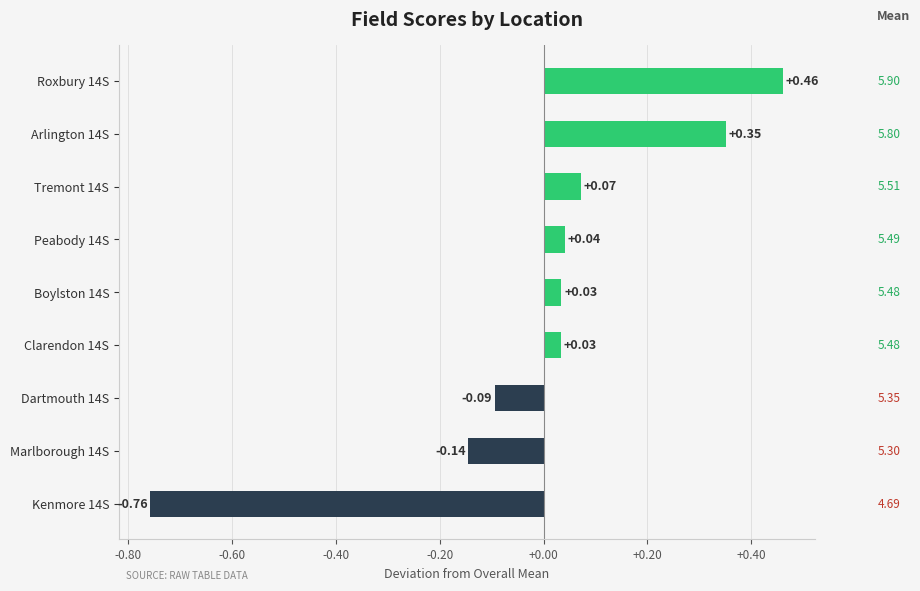

What is the difference between the values at Boylston 14S and Kenmore 14S?

0.8